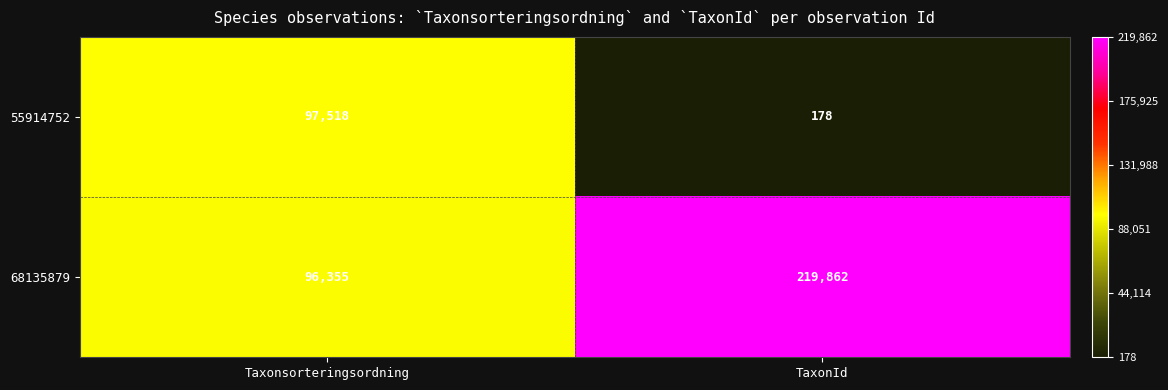

Is it true that 68135879 equals 96355 at Taxonsorteringsordning?

True